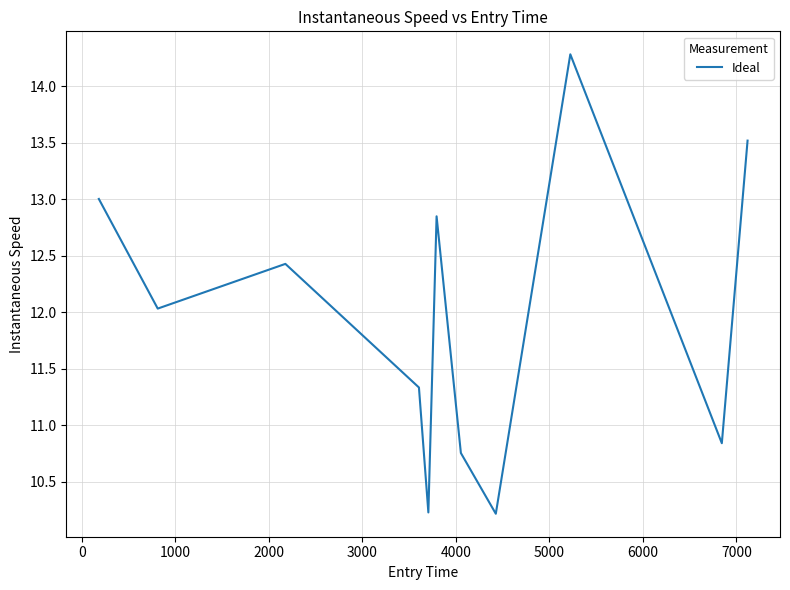

What is the minimum value shown in the chart?

10.2